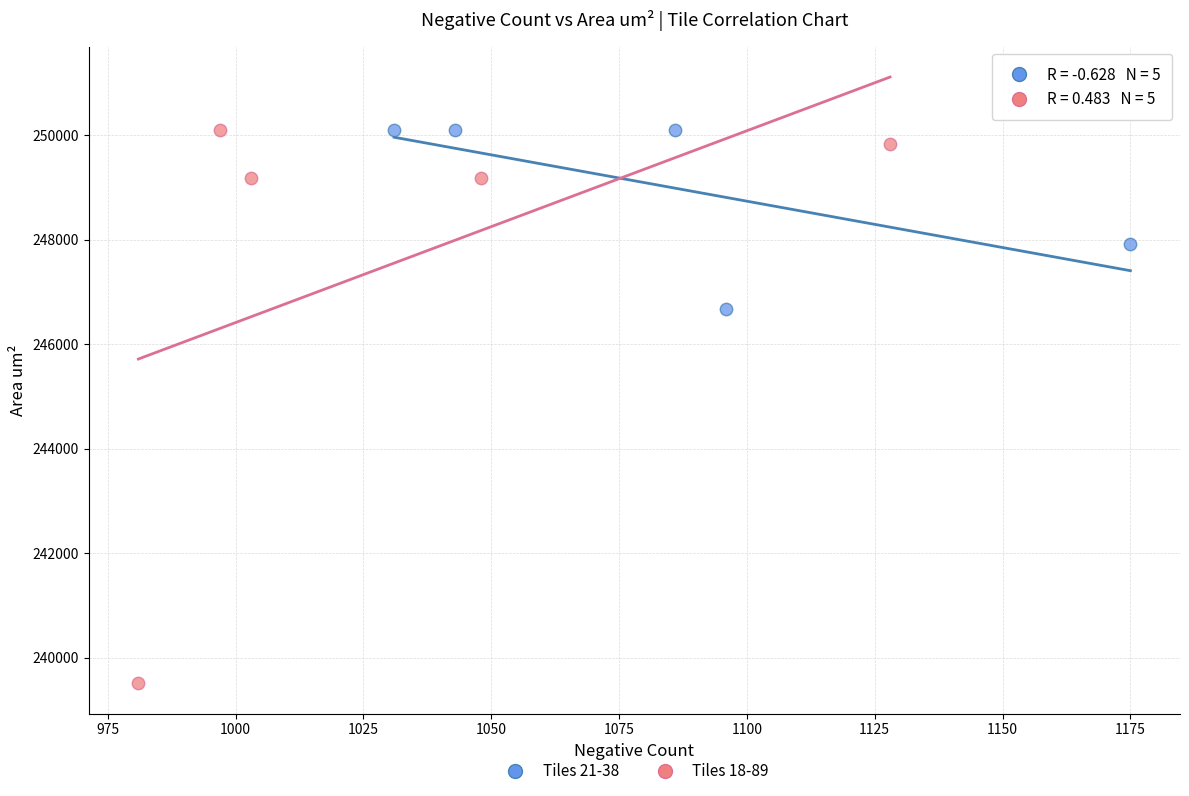

Which series has the widest spread of Y values?

Tiles 18-89